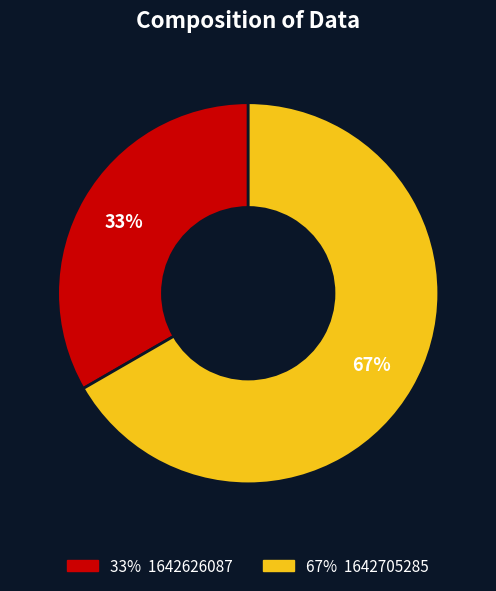

Does any single category account for the majority?

Yes